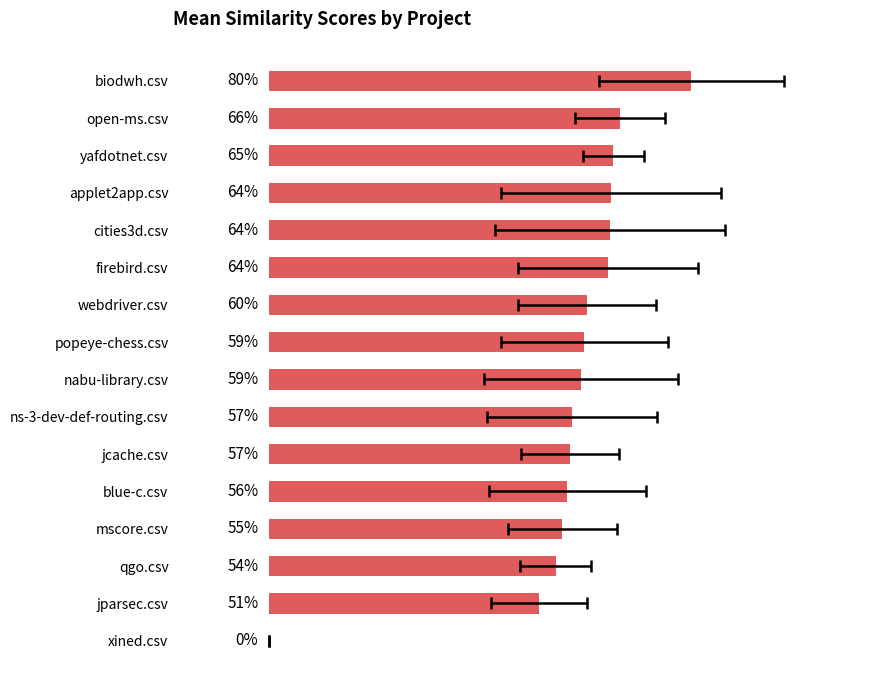

The chart shows a value of 0.8 at webdriver.csv. True or false?

False